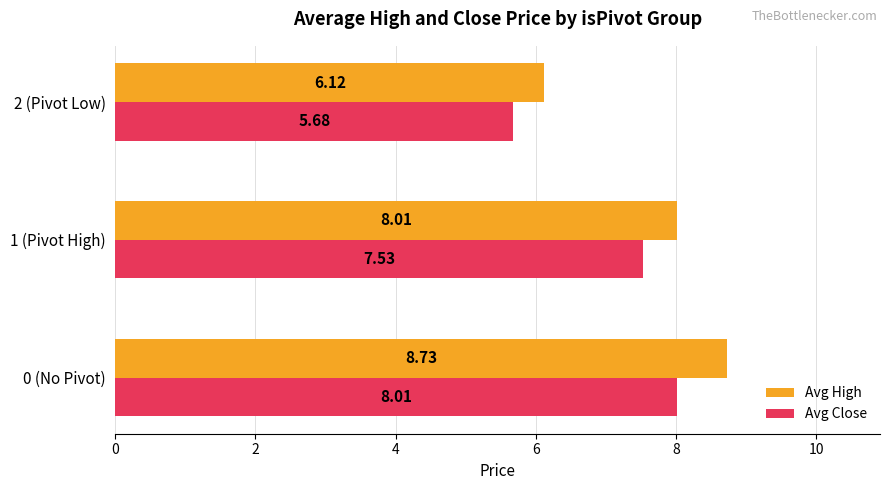

What is the difference between the maximum and minimum values in the Avg High series?

2.6